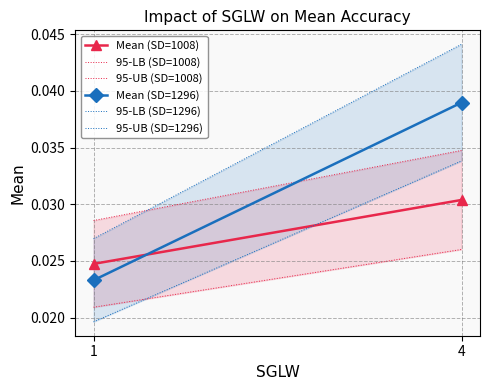

Is this an area chart (filled region under the line)?

No